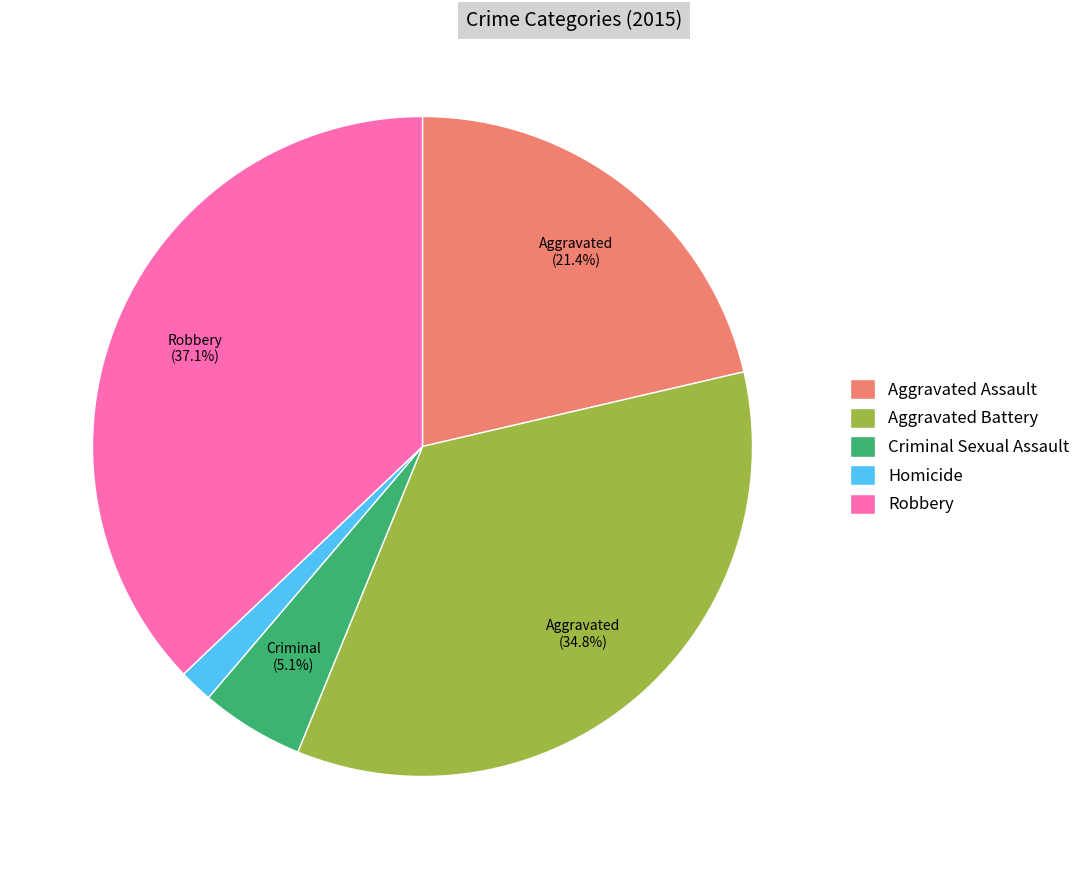

Does any single category account for the majority?

No